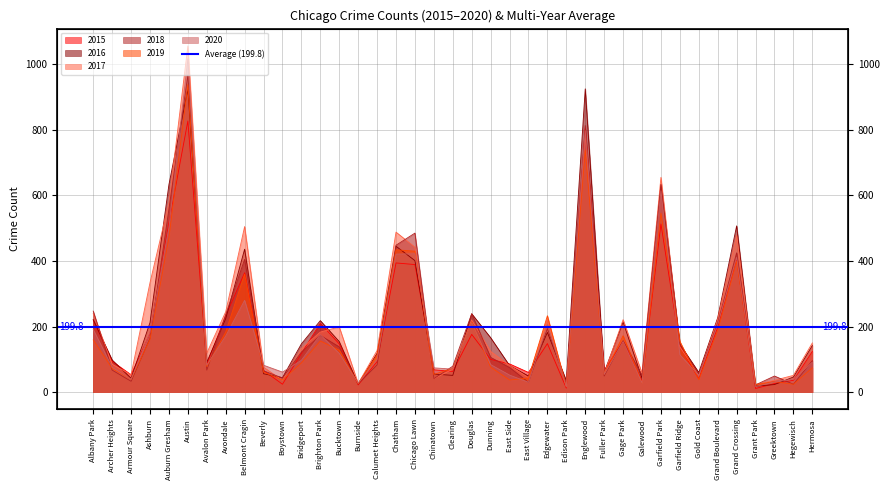

How many interior local valleys does the 2020 series have?

11